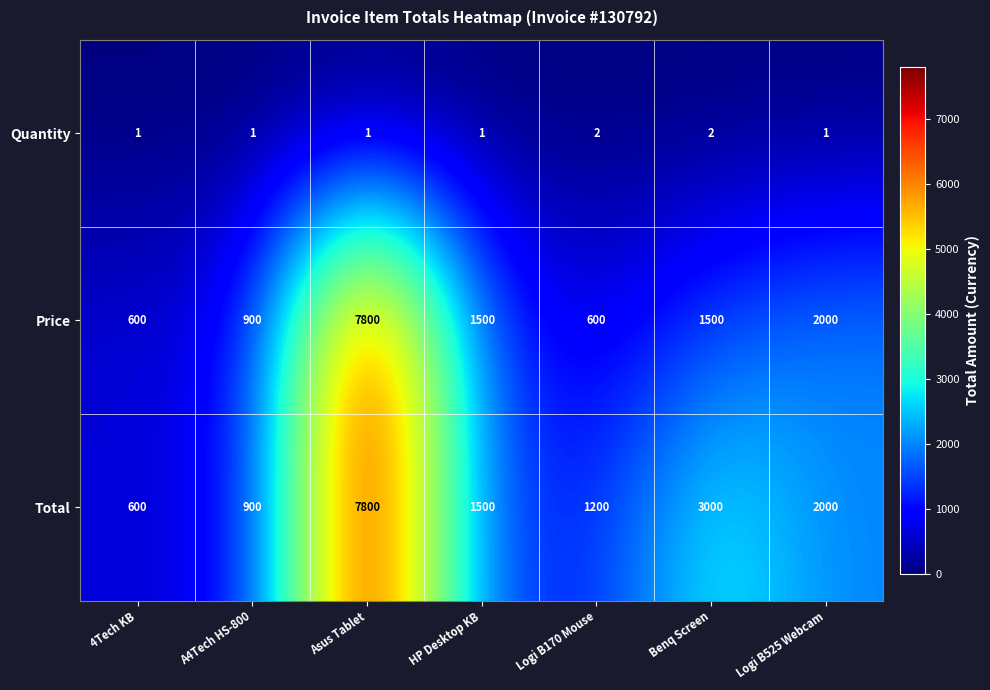

At which label does Price reach its peak?

Asus Tablet